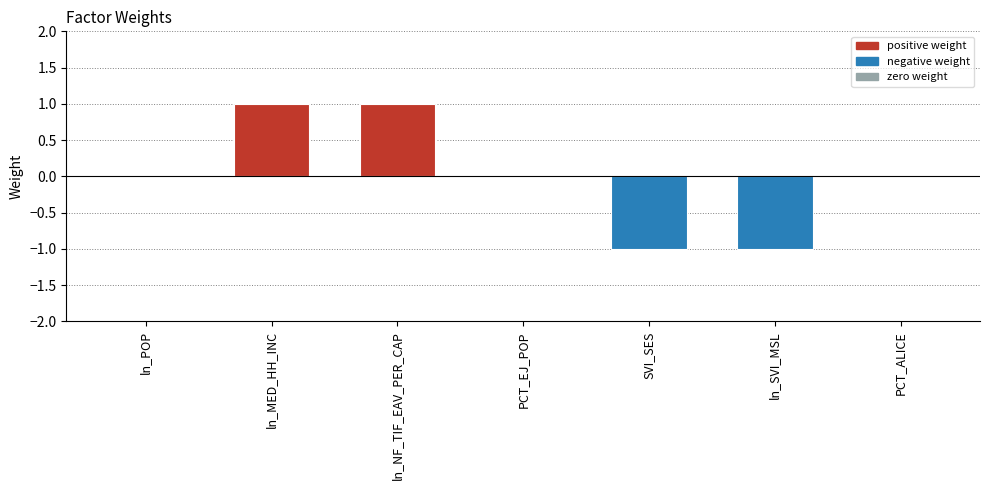

Count the number of data series in this chart.

1